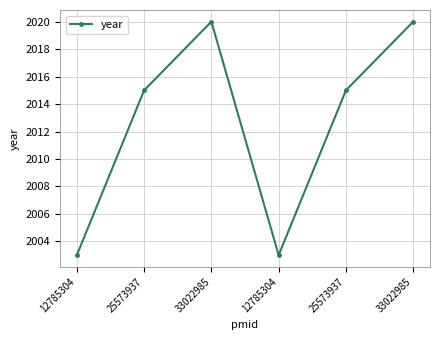

List the labels in order of value, largest first.

33022985, 33022985, 25573937, 25573937, 12785304, 12785304